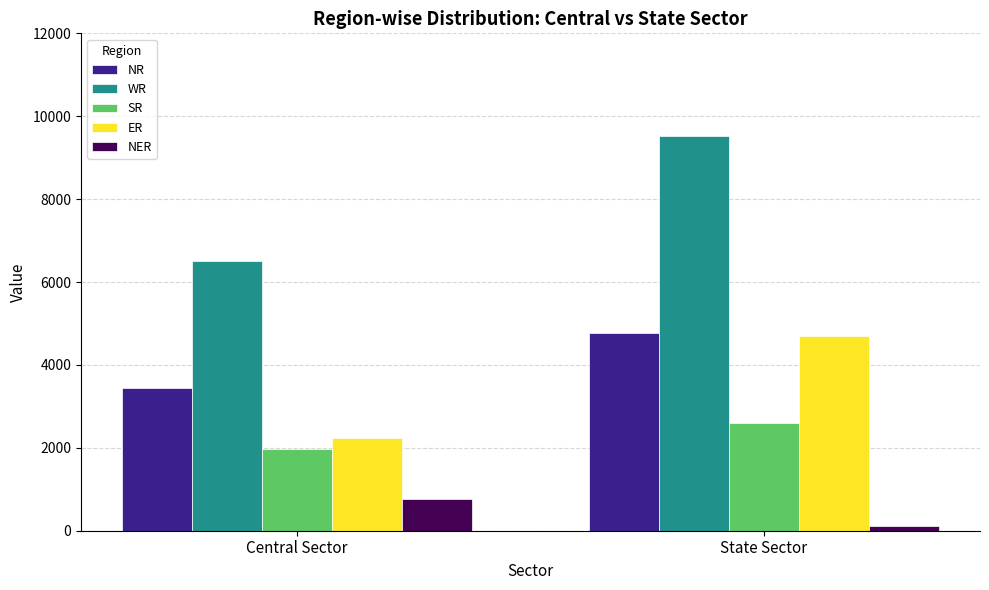

Which series has the largest range (max minus min)?

WR